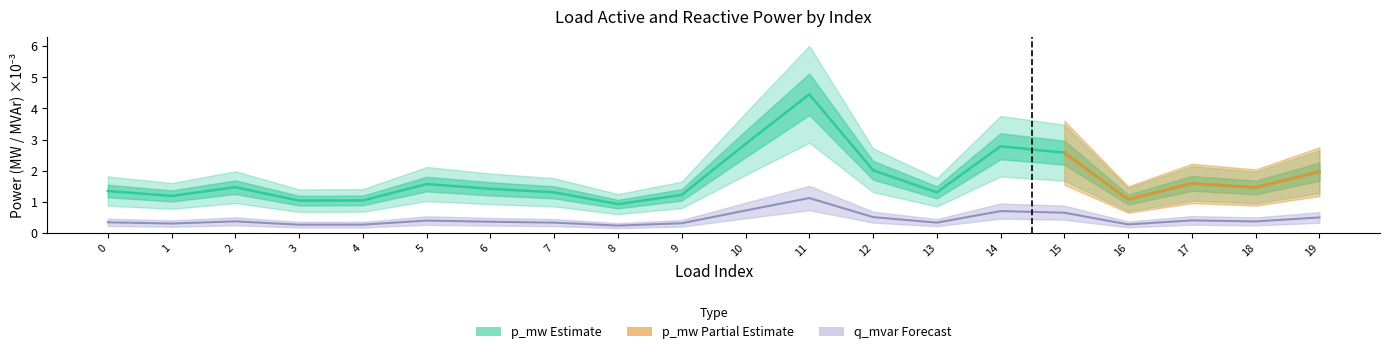

In p_mw, how many points are lower than both neighbors (excluding endpoints)?

6